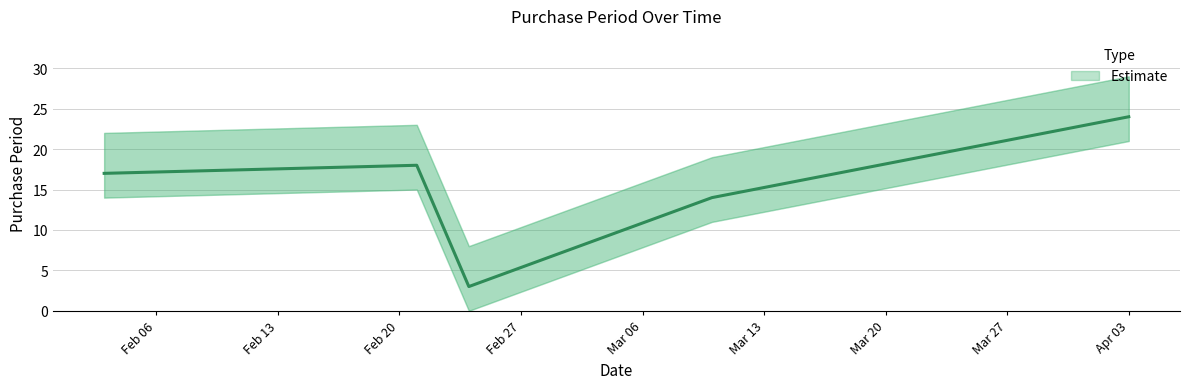

Where is the first local minimum?

2017-02-24